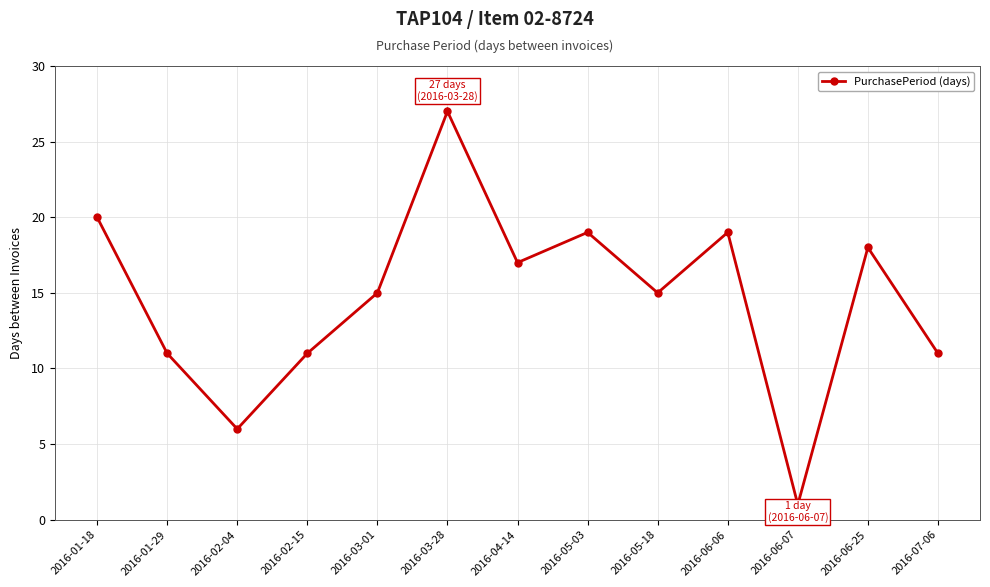

Is it true that the value at 2016-04-14 is 17?

True